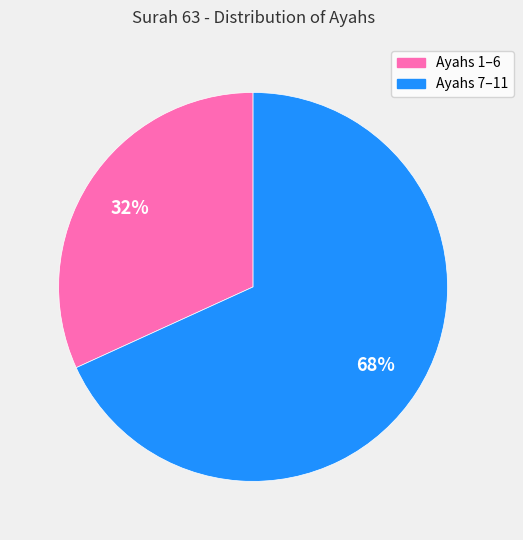

To the nearest percent, what is the difference between the largest and smallest slice percentages?

36%